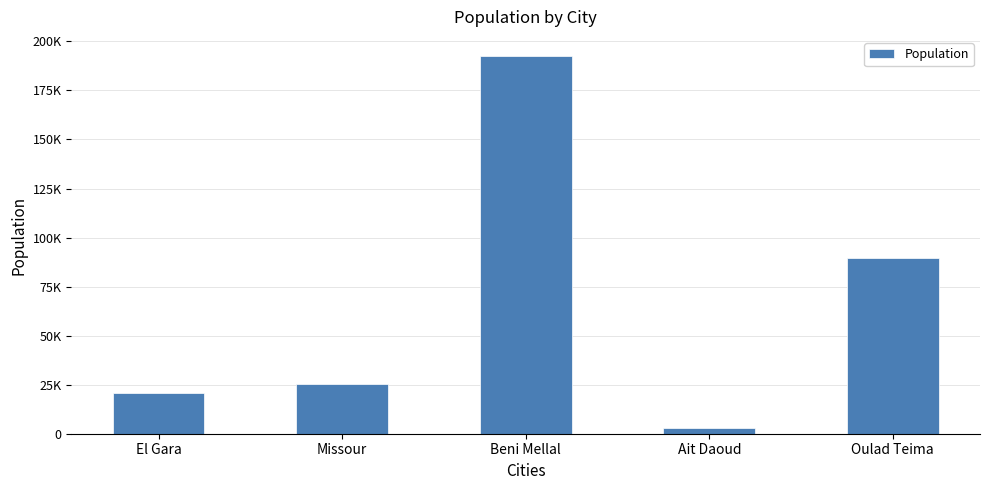

Are the bars horizontal?

No